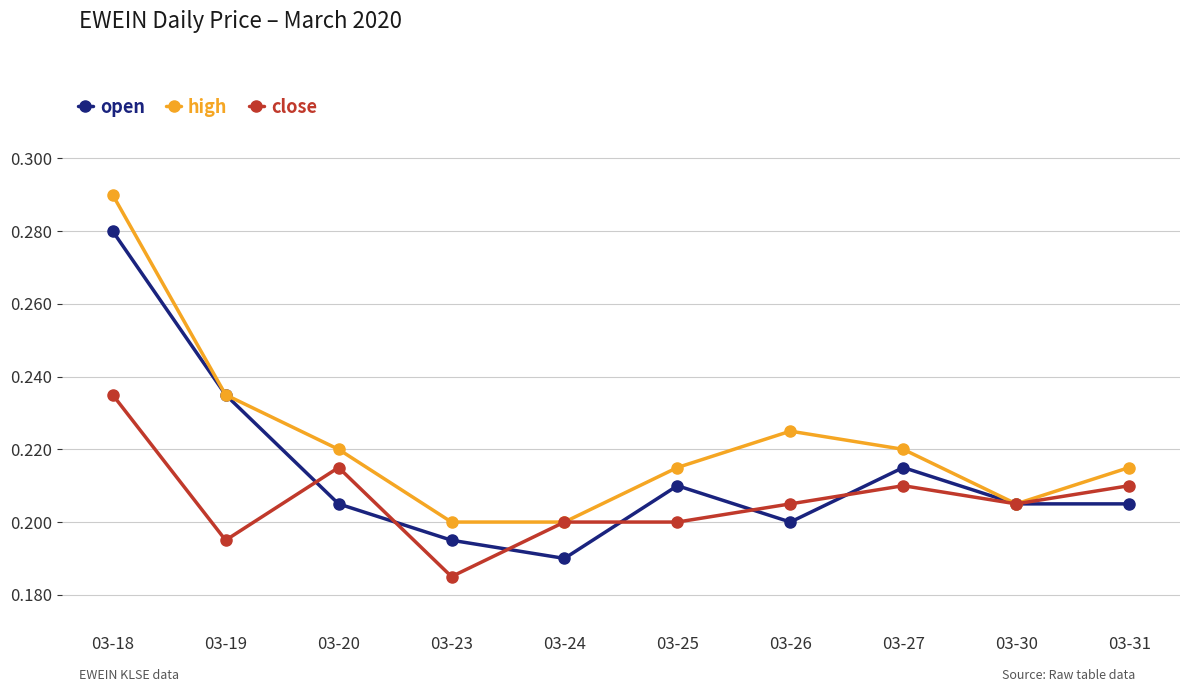

Which category has the highest value across all series?

03-18